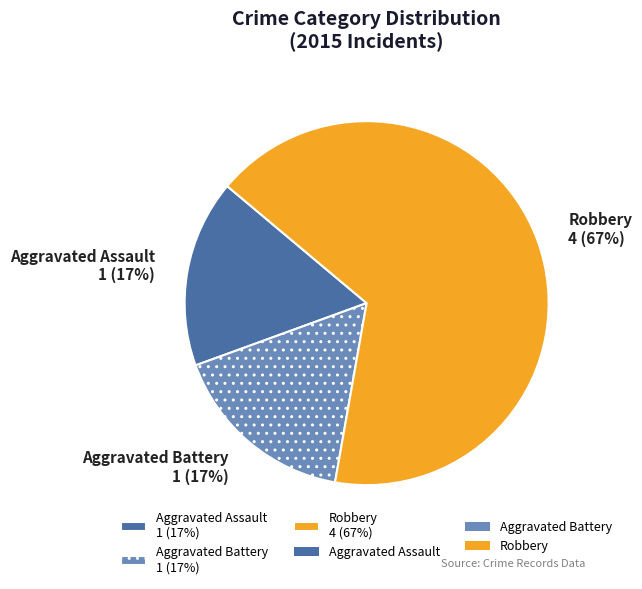

Count the number of slices in the pie.

3